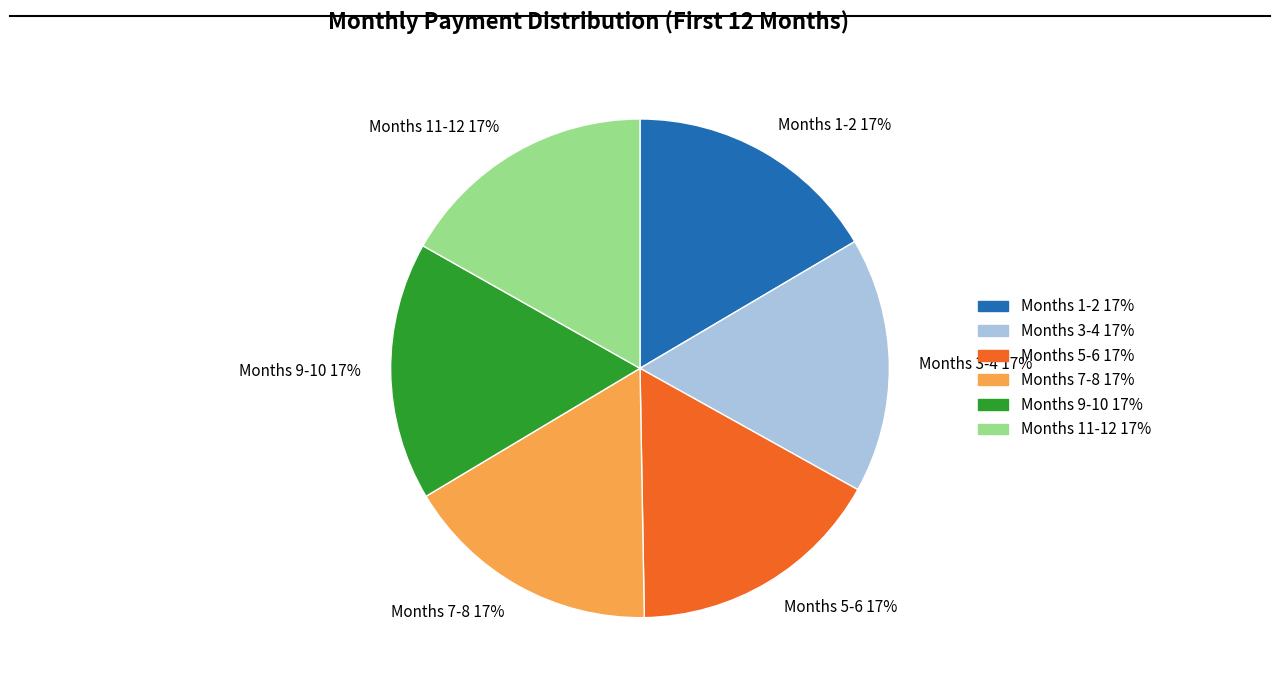

To the nearest percent, what is the average slice percentage?

17%